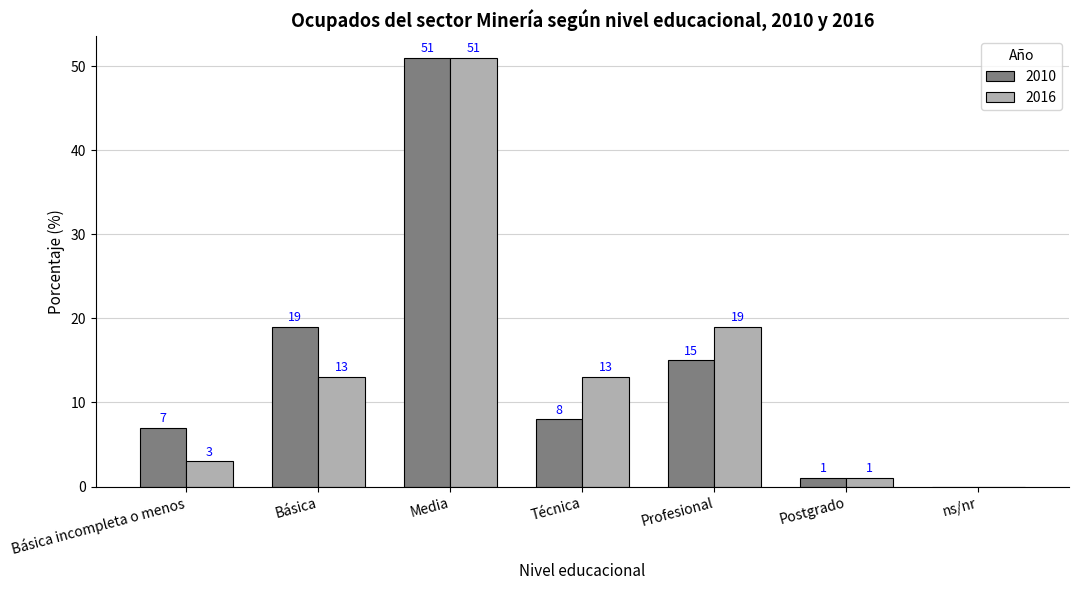

True or false: 2010 has a value of 17 at Media.

False